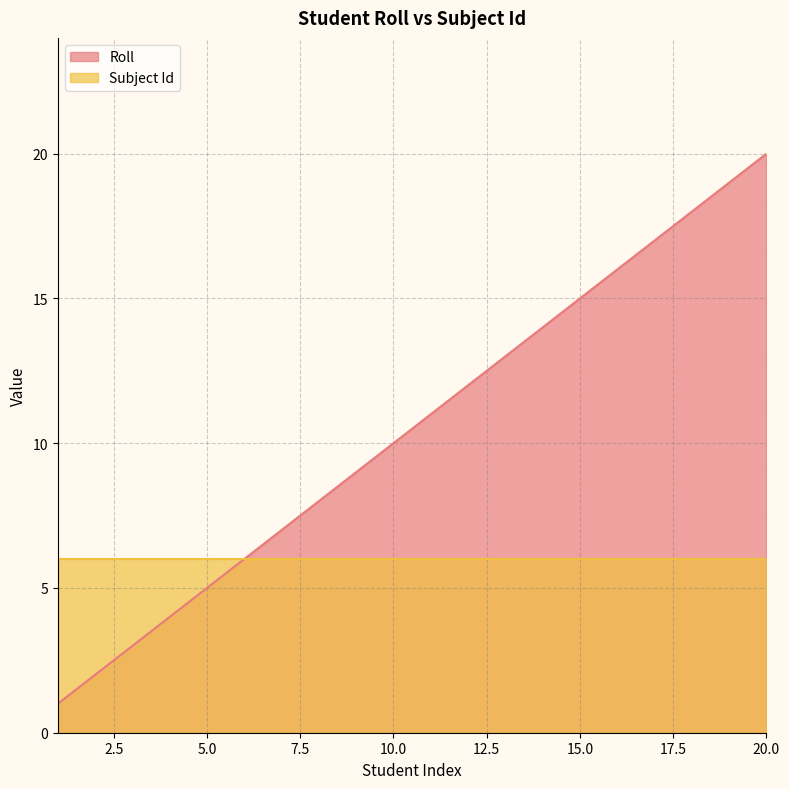

What is the value of the 20th point from the left?

20